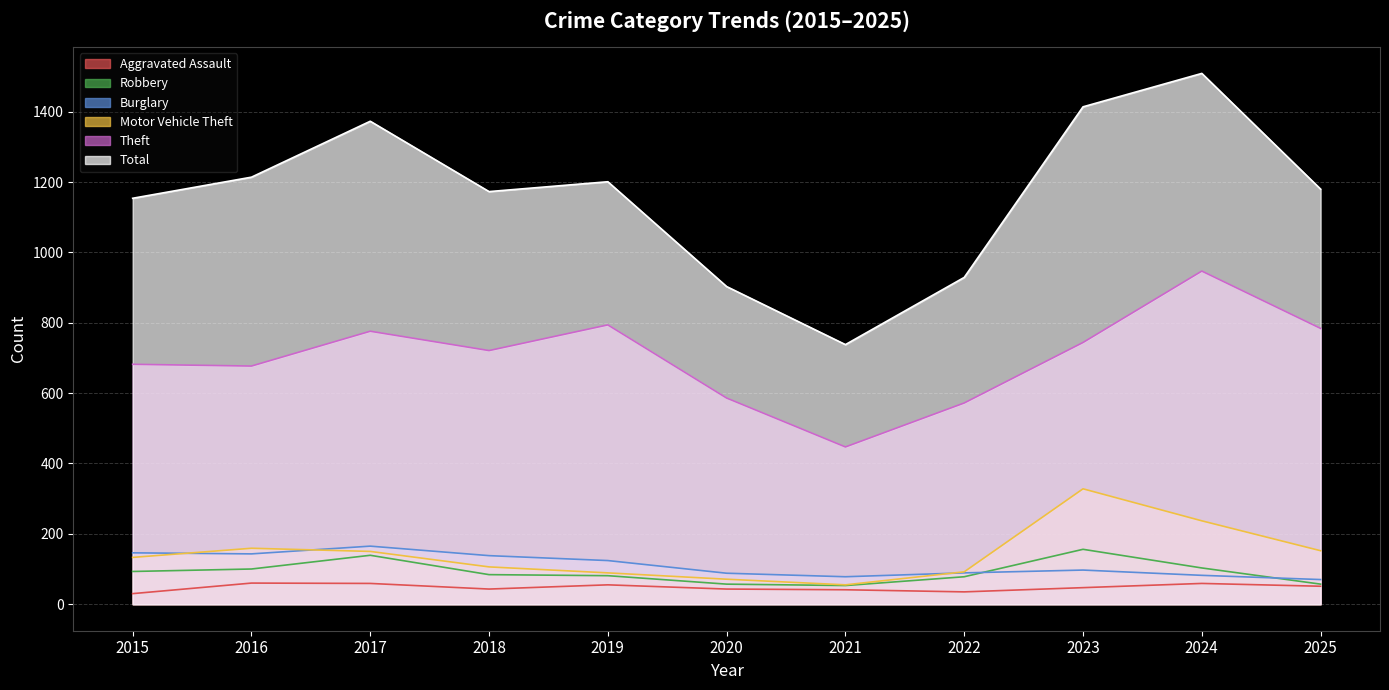

Which series has the largest total across all categories?

Total